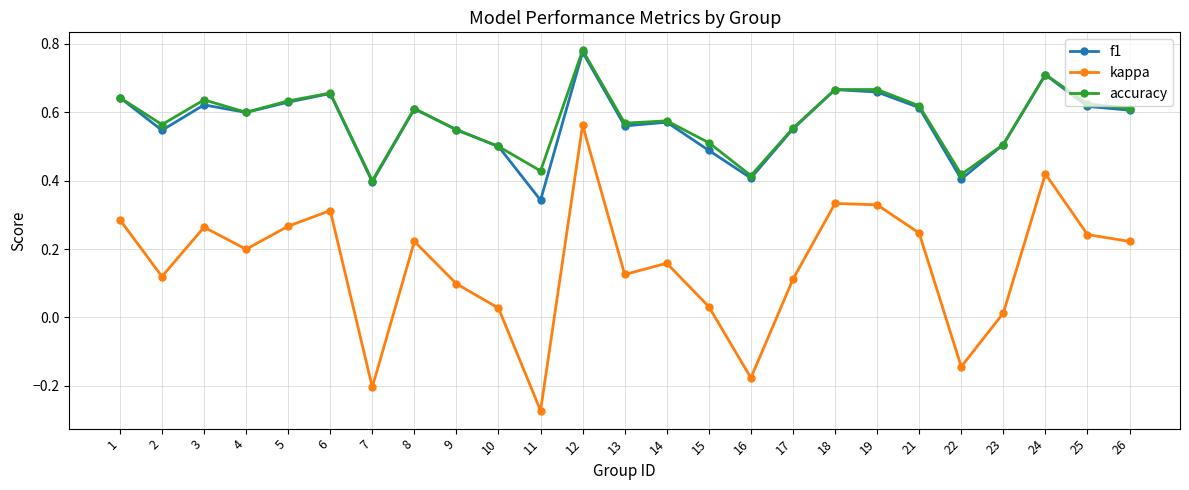

Where is the first local maximum for accuracy?

3